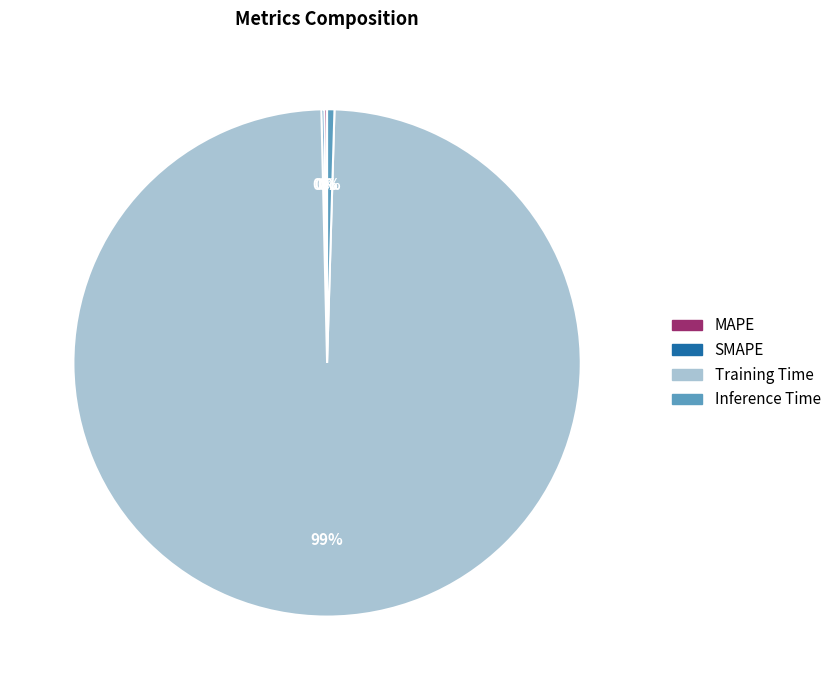

Which category accounts for the majority?

Training Time